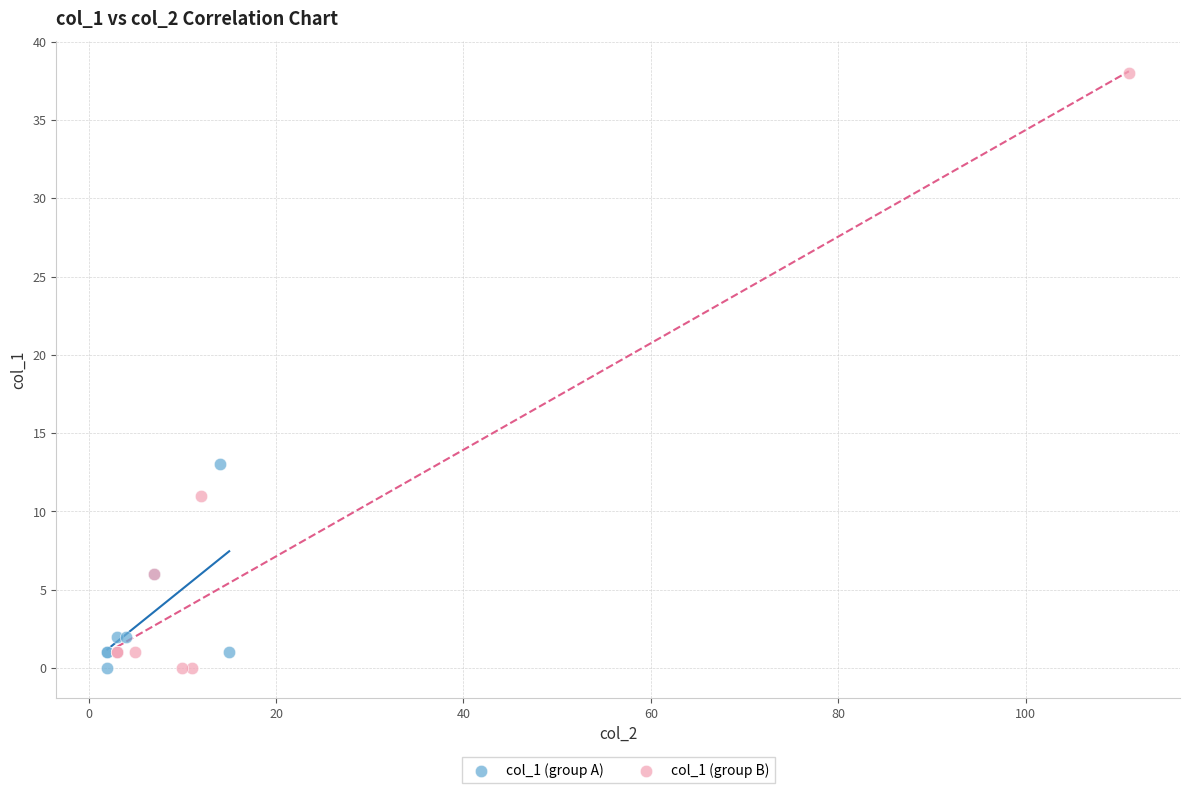

Which series has the largest Y range (max minus min)?

col_1 (group B)